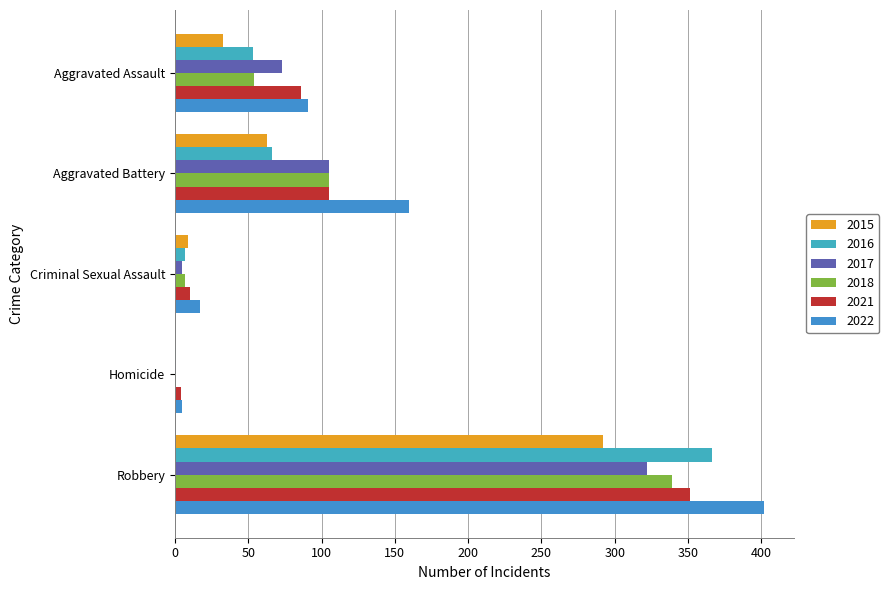

Reading right to left, extract all data points from this chart.

2015: 292	0	9	63	33
2016: 366	1	7	66	53
2017: 322	1	5	105	73
2018: 339	1	7	105	54
2021: 351	4	10	105	86
2022: 402	5	17	160	91